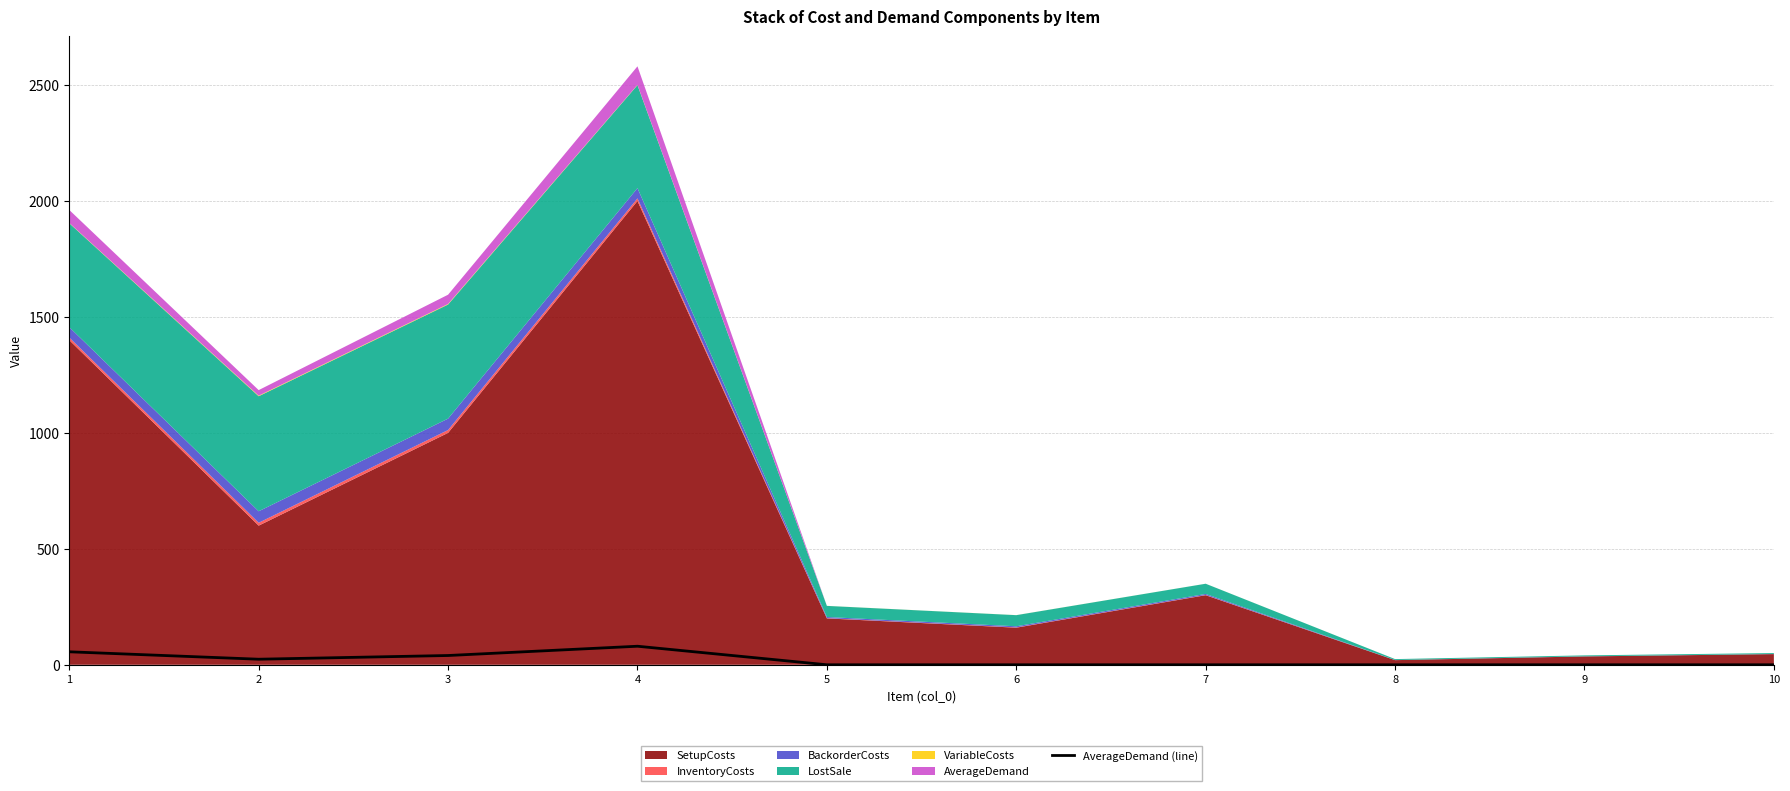

How many data points are above 0?

4